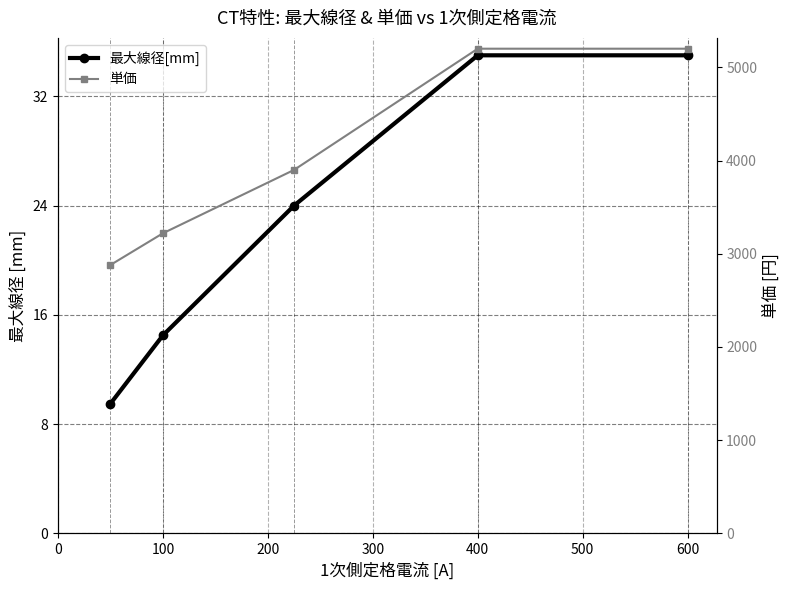

True or false: 単価 and 最大線径[mm] cross at least once.

False